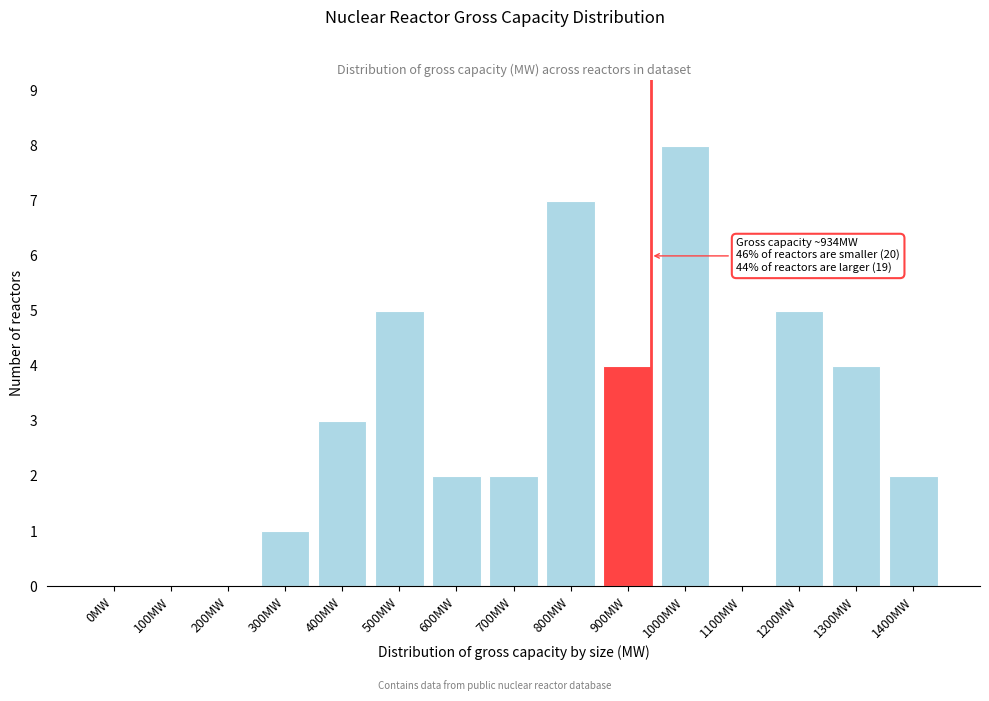

Reading left to right, list all the values displayed in this chart.

0MW=0	100MW=0	200MW=0	300MW=1	400MW=3	500MW=5	600MW=2	700MW=2	800MW=7	900MW=4	1000MW=8	1100MW=0	1200MW=5	1300MW=4	1400MW=2